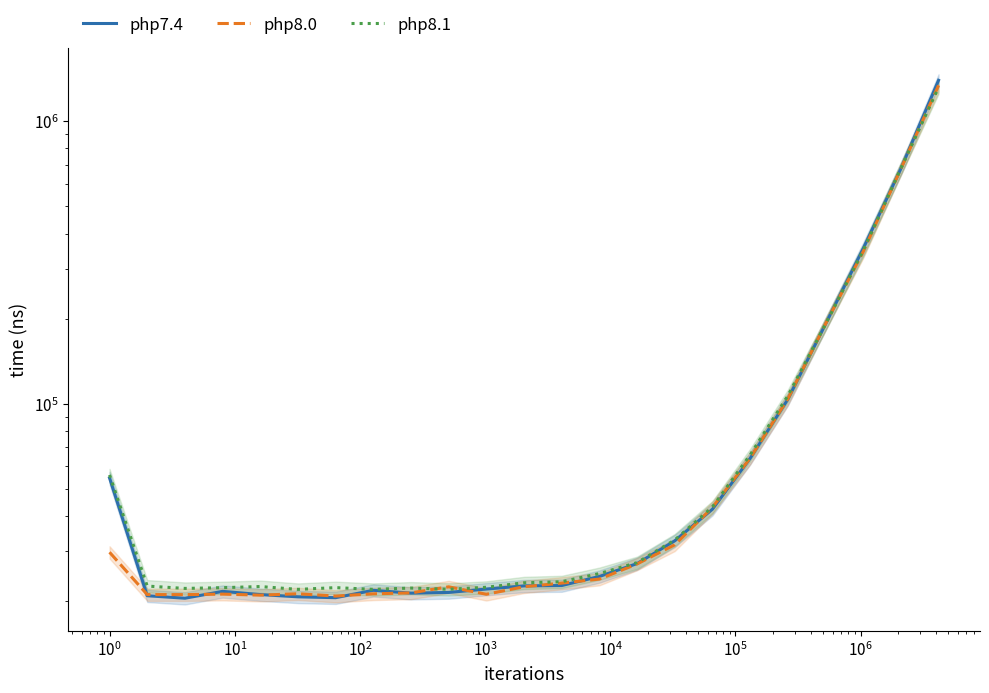

What is the value of the php8.0 point at the 19th from the left?

103887